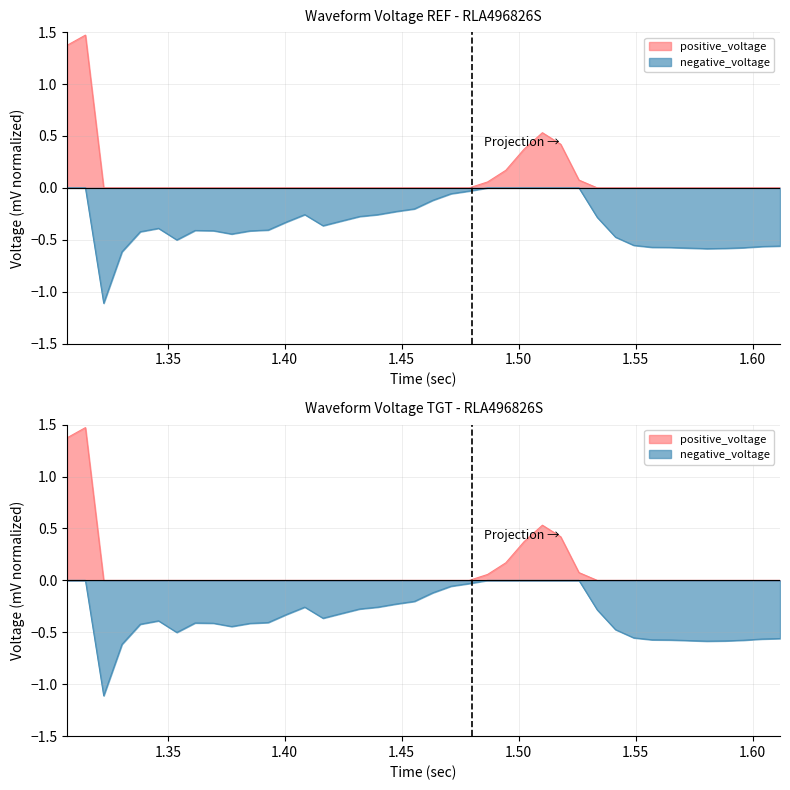

True or false: positive_voltage has a value of 0.5 at 30.

False